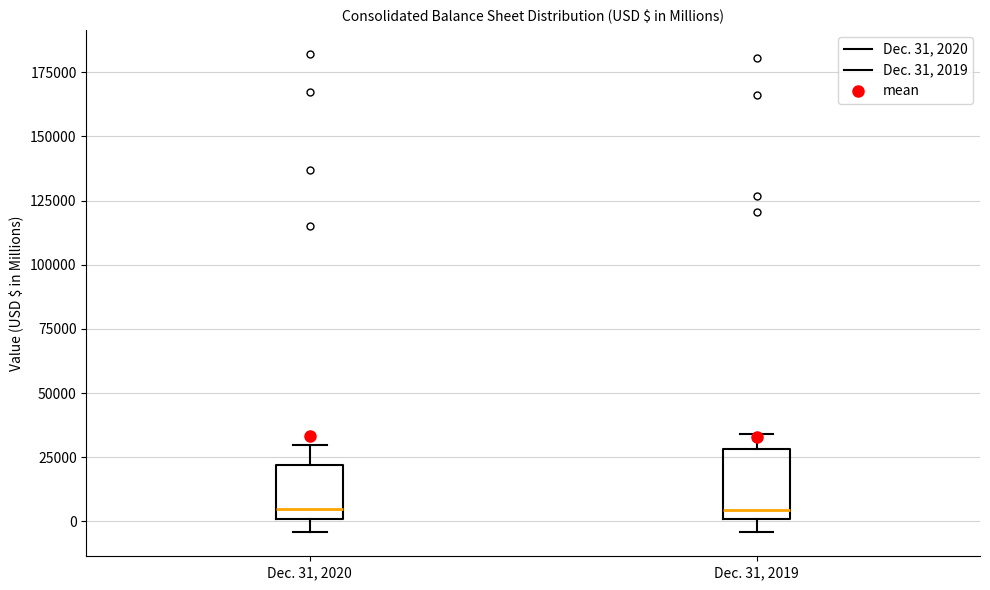

Where is the lower edge of the box for Dec. 31, 2019 on the y-axis? The values are not printed on the chart, so give them approximately, as read against the axis.

0